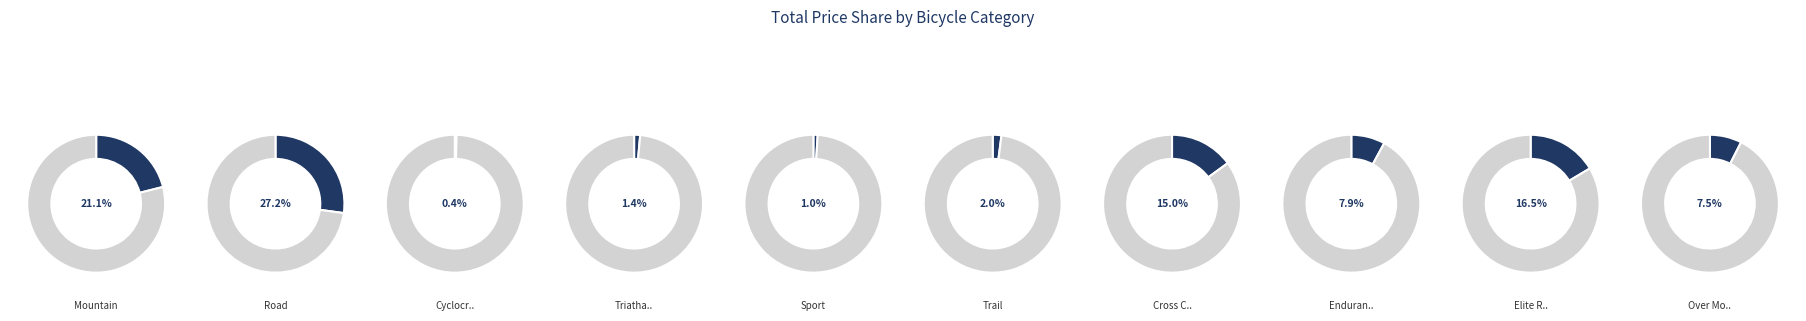

Does Trail represent more than half of the total?

No